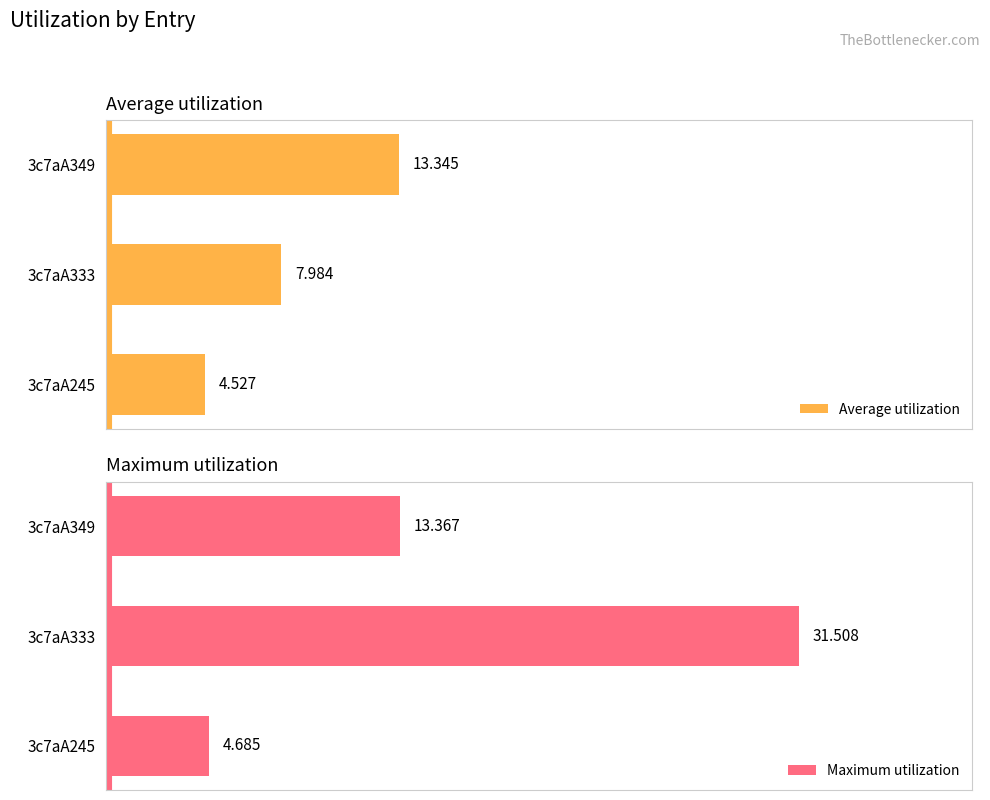

Reading left to right, extract all data points from this chart.

Average utilization: 4.5	8.0	13.3
Maximum utilization: 4.7	31.5	13.4